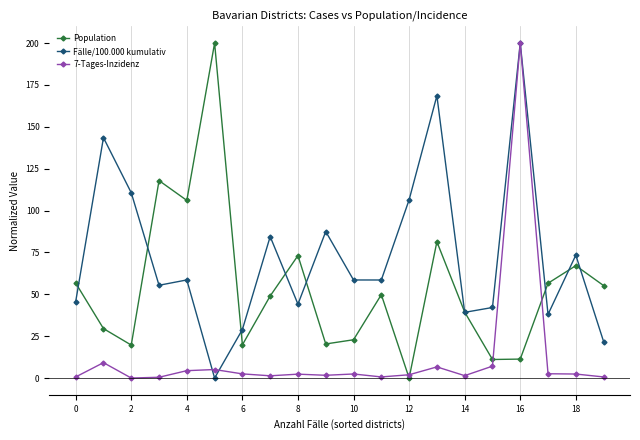

At how many categories does at least one series exceed 44?

17